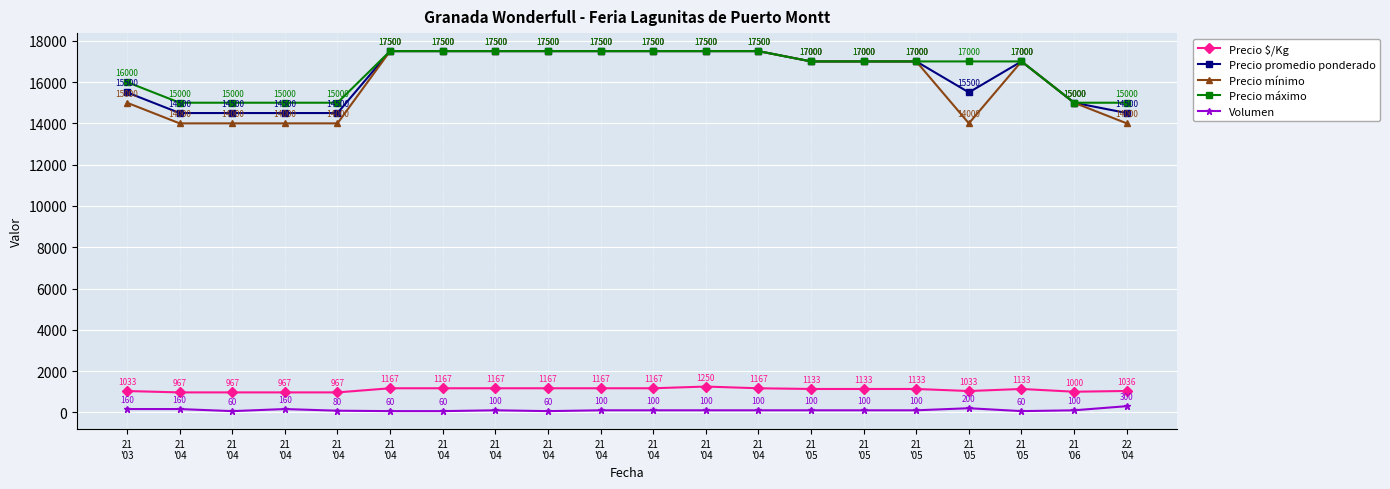

Which category has the lowest value in the Volumen series?

21
'04